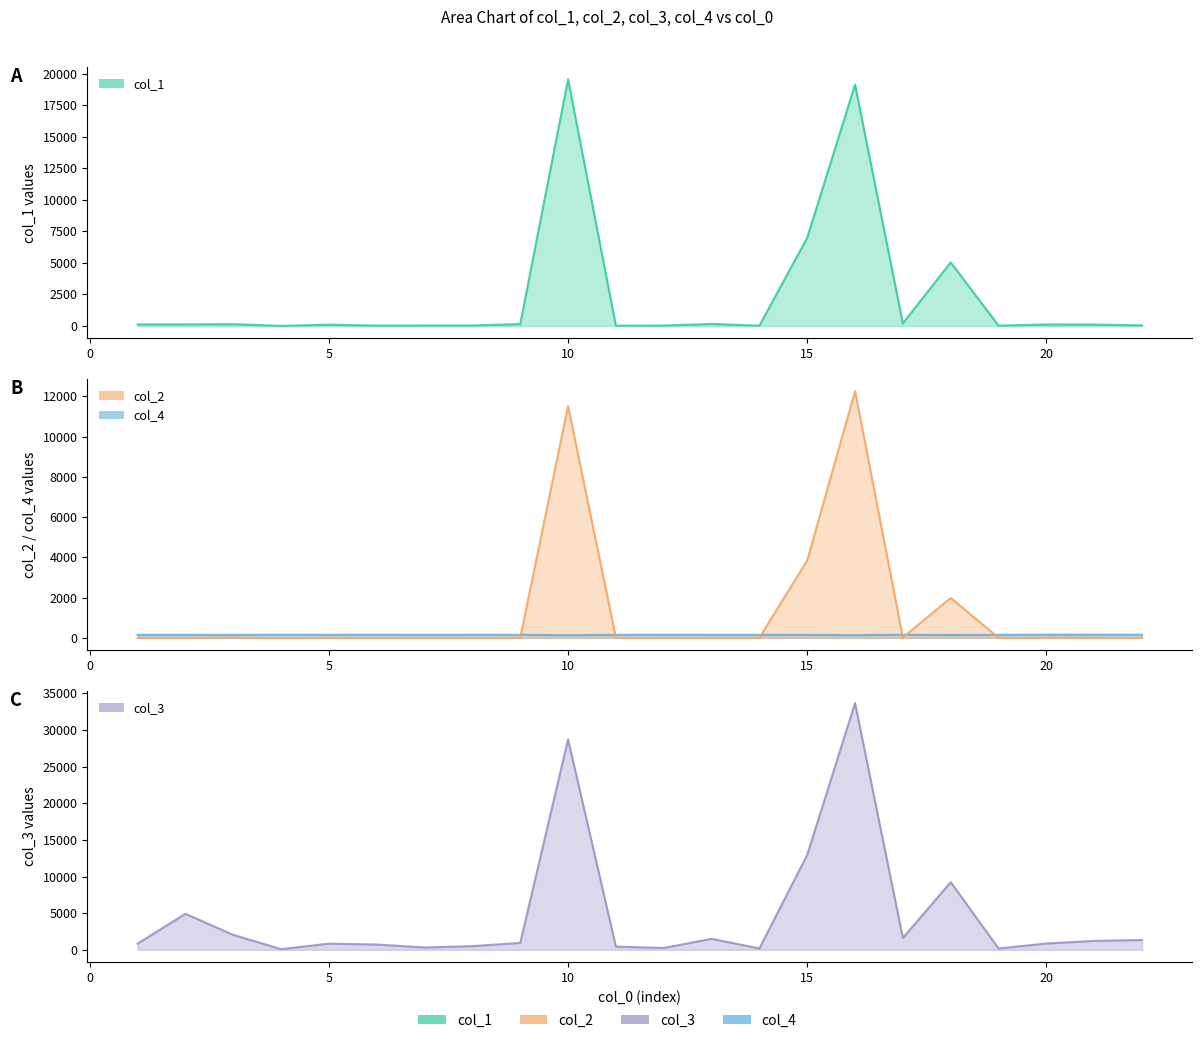

True or false: col_1 and col_2 cross at least once.

False